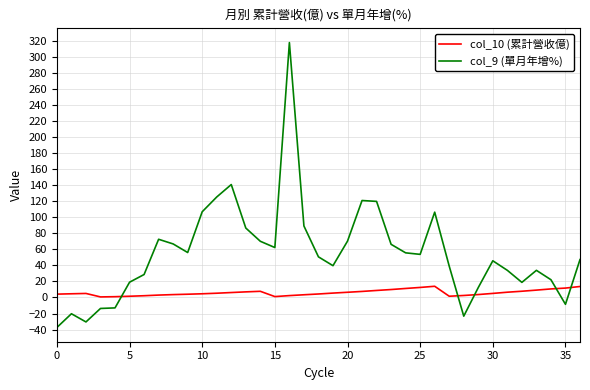

Which series has the largest total across all categories?

col_9 (單月年增%)